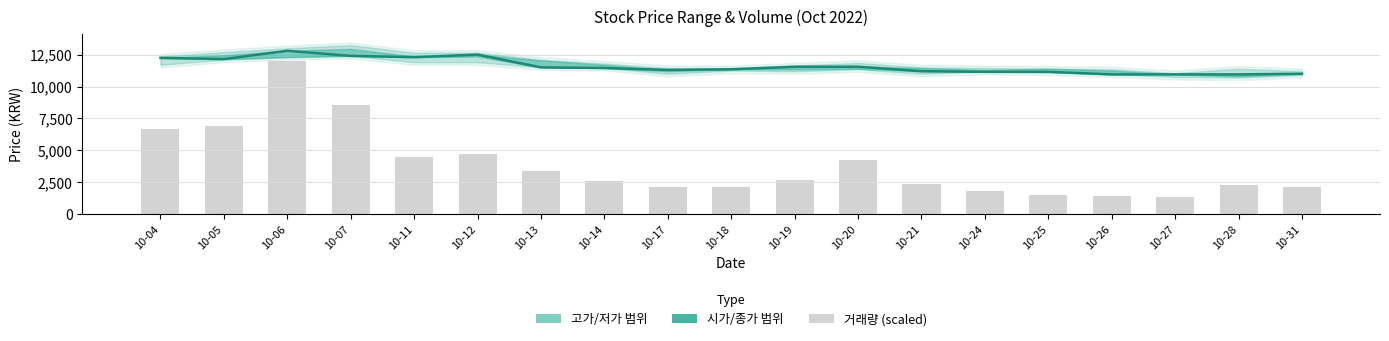

What is the lowest value of the 종가 series?

10950.0